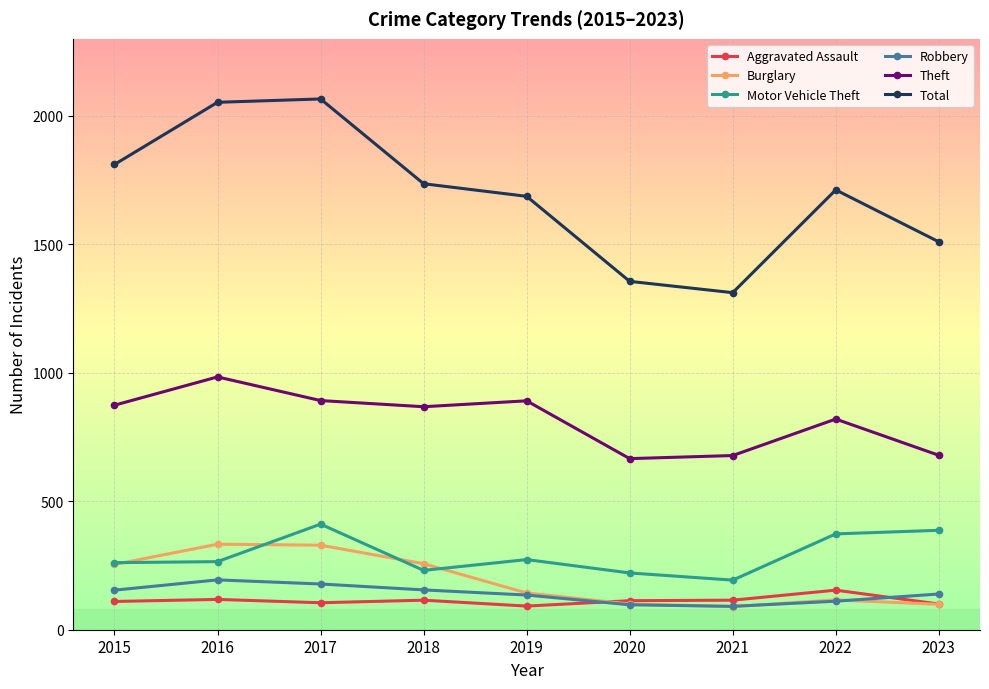

How many lines are shown in the chart?

6